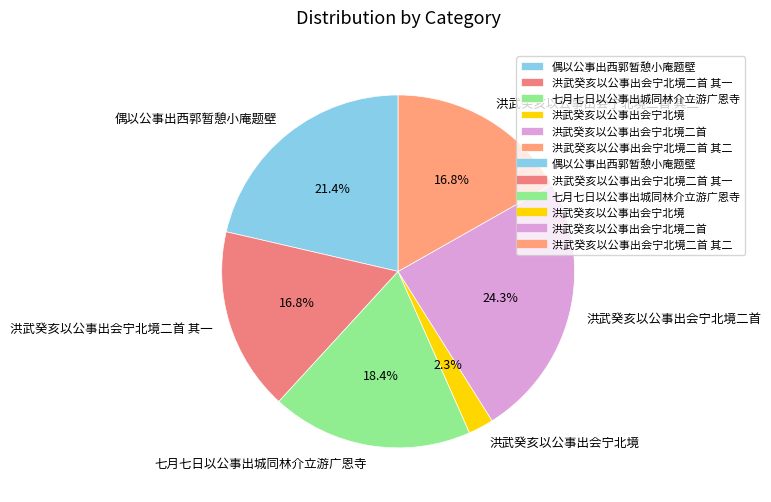

Which slice is the smallest?

洪武癸亥以公事出会宁北境